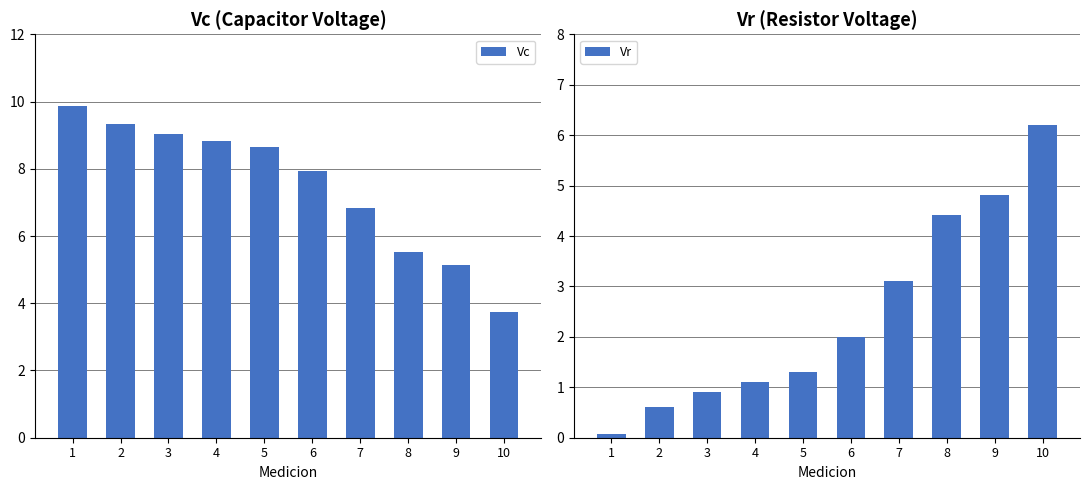

Which has a higher value, 2 or 5?

2